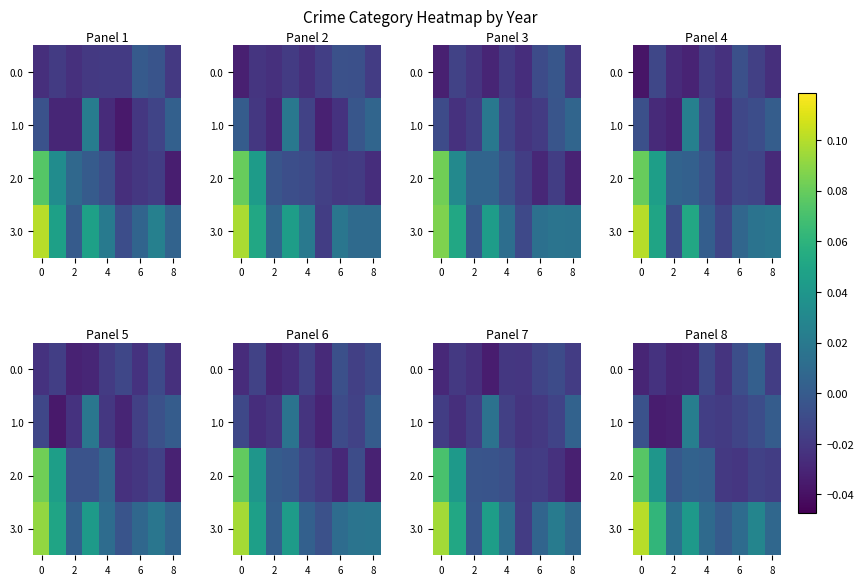

Count the number of categories in the chart.

9